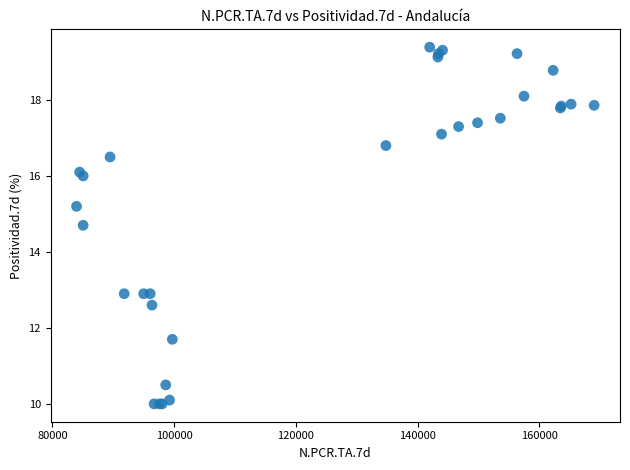

What Y value in the scatter plot is closest to 14?

14.7